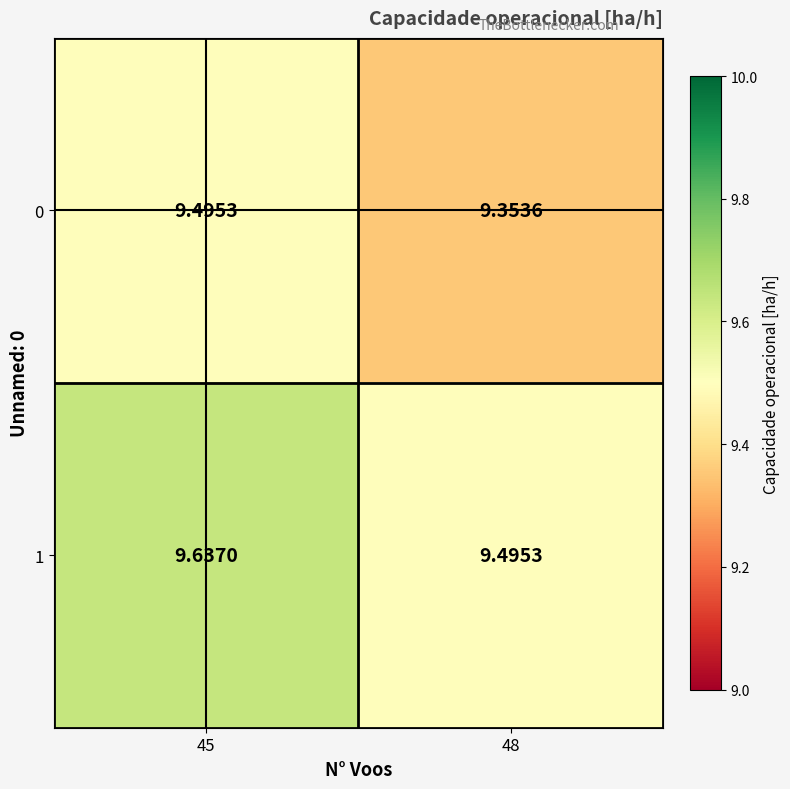

Is the value of 0 at 45 greater than the value of 1 at 45?

No